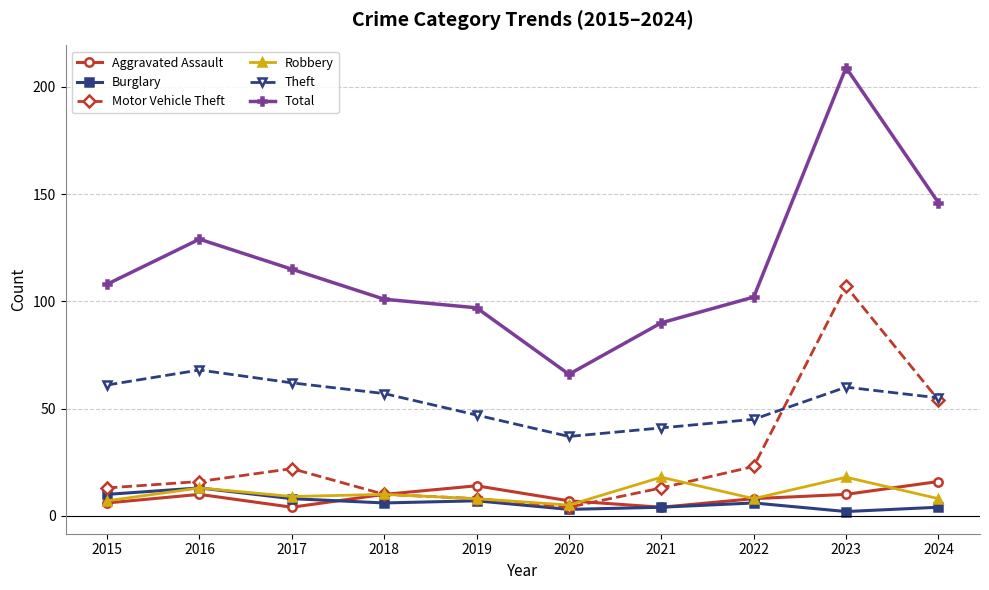

What is the value of the Robbery point at the 6th from the left?

5